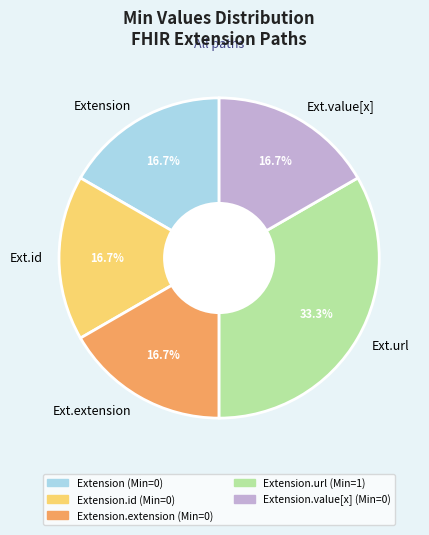

Is it true that Extension is 1% of the pie?

False